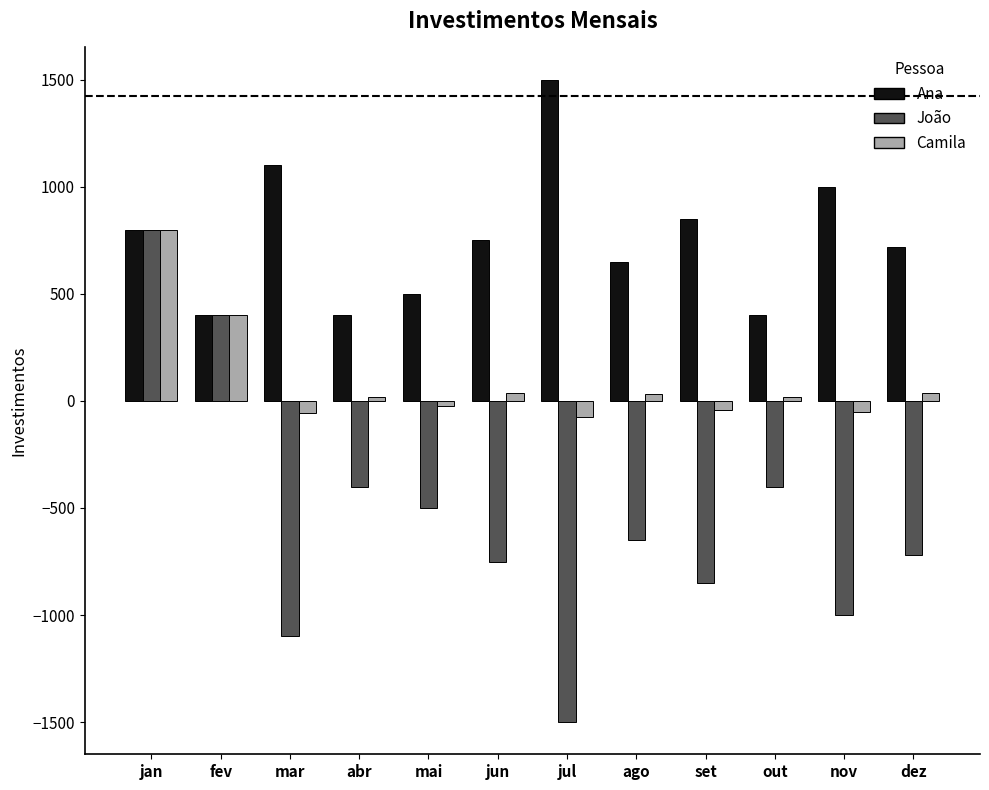

What are all the series names shown in the legend?

Ana, João, Camila